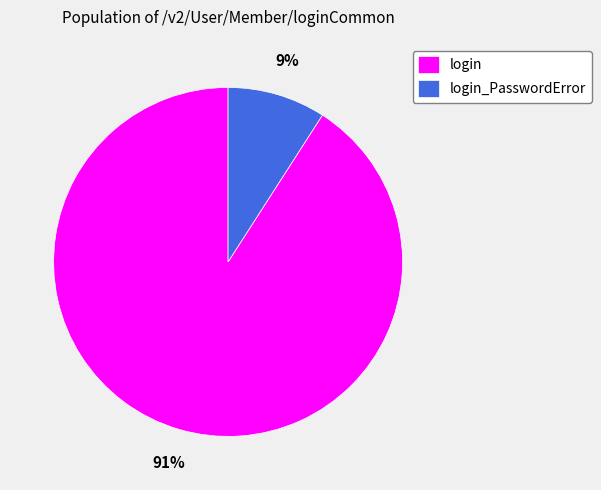

Which slice is the largest?

login